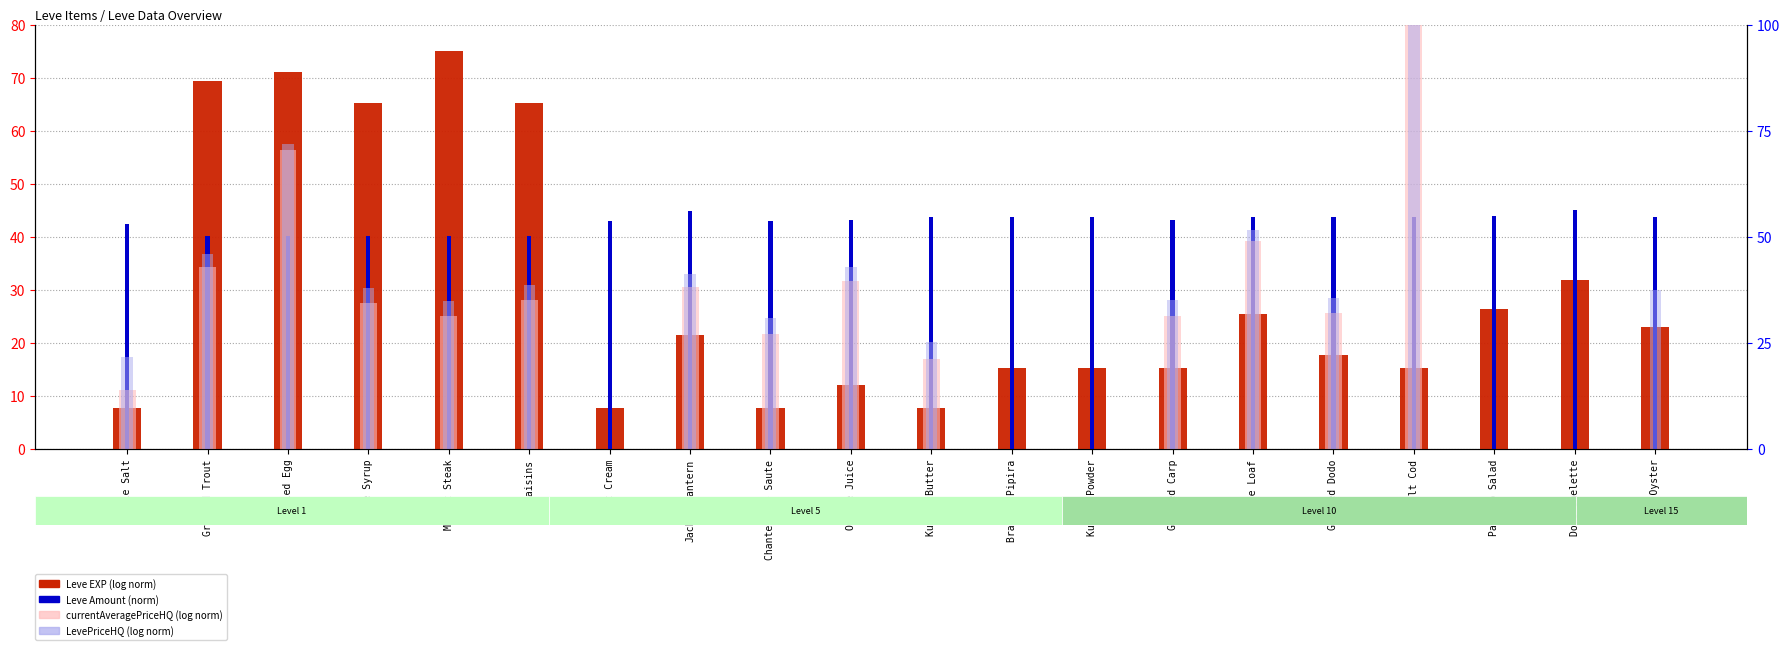

The value of Leve EXP at Sweet Cream is 3.0. True or false?

False